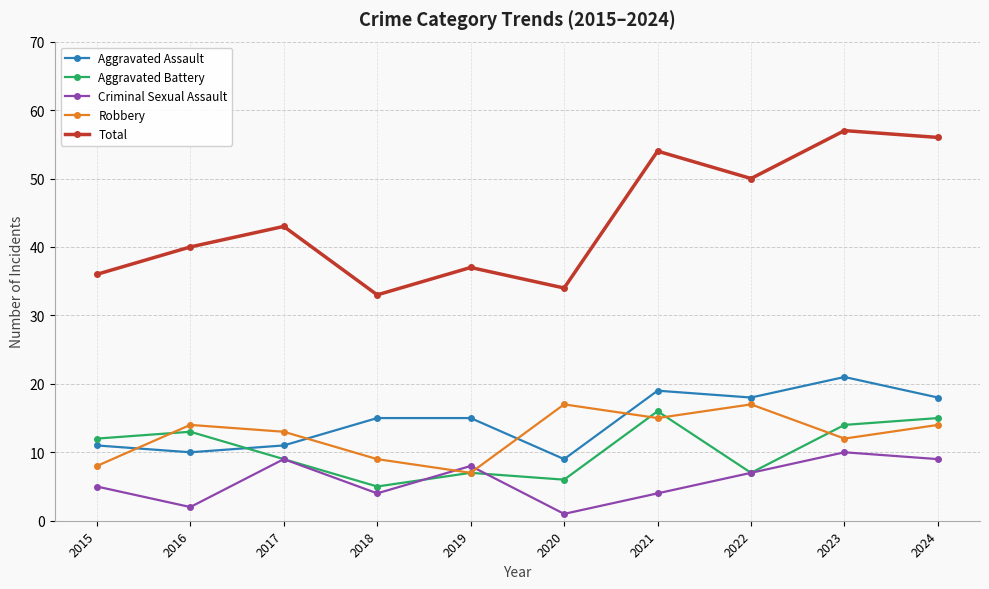

What is the difference between the maximum and minimum values in the Aggravated Assault series?

12